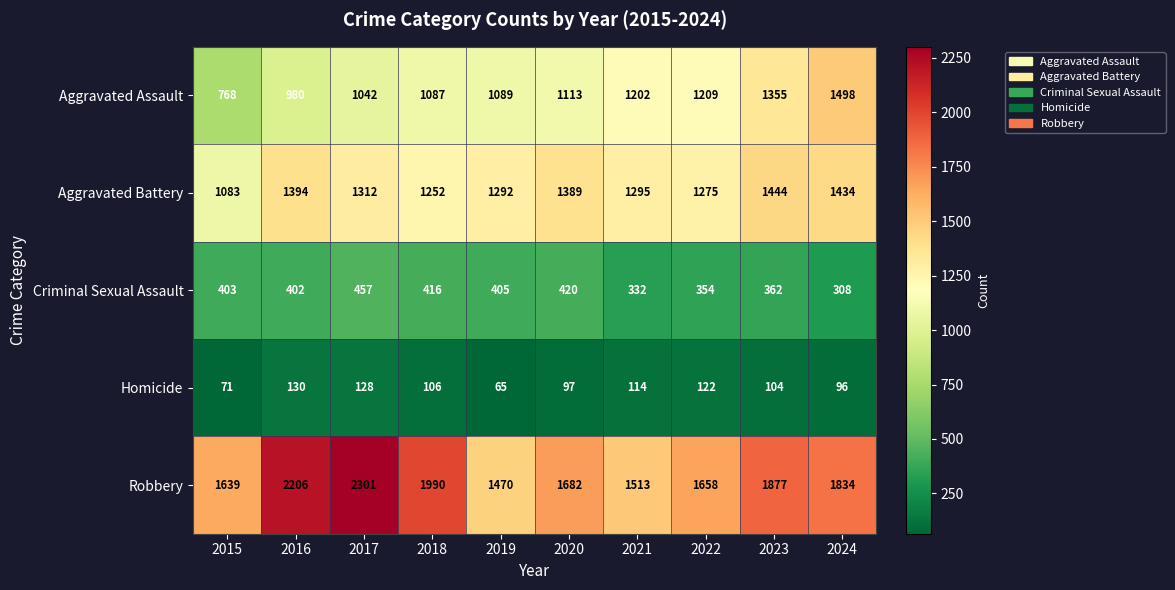

Read the Criminal Sexual Assault value at 2015, to the nearest 5.

405